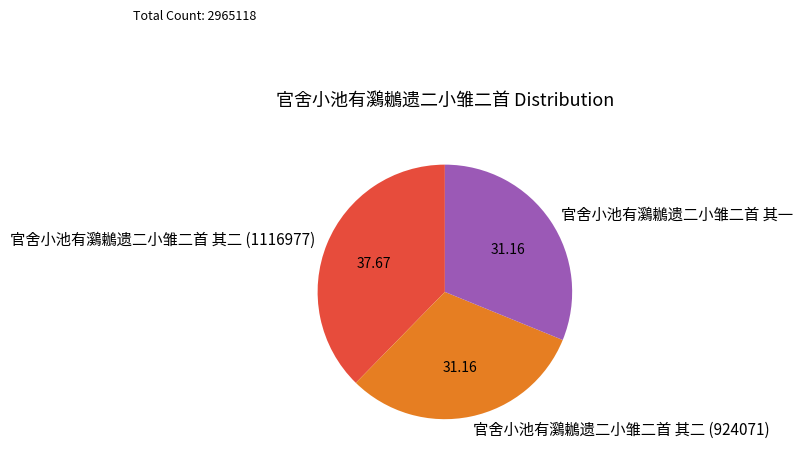

What is the ratio of the value at 官舍小池有鸂鶒遗二小雏二首 其二 (1116977) to the value at 官舍小池有鸂鶒遗二小雏二首 其一?

1.2